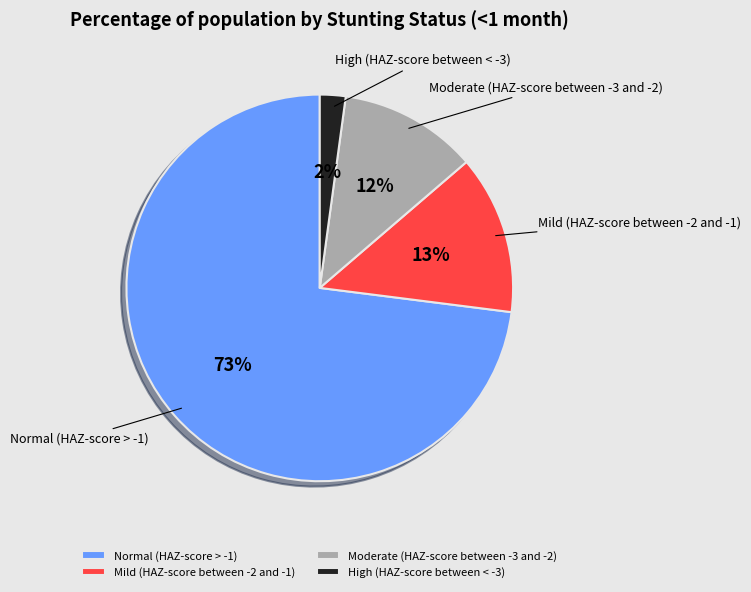

Between Moderate (HAZ-score between -3 and -2) and Mild (HAZ-score between -2 and -1), which is larger?

Mild (HAZ-score between -2 and -1)